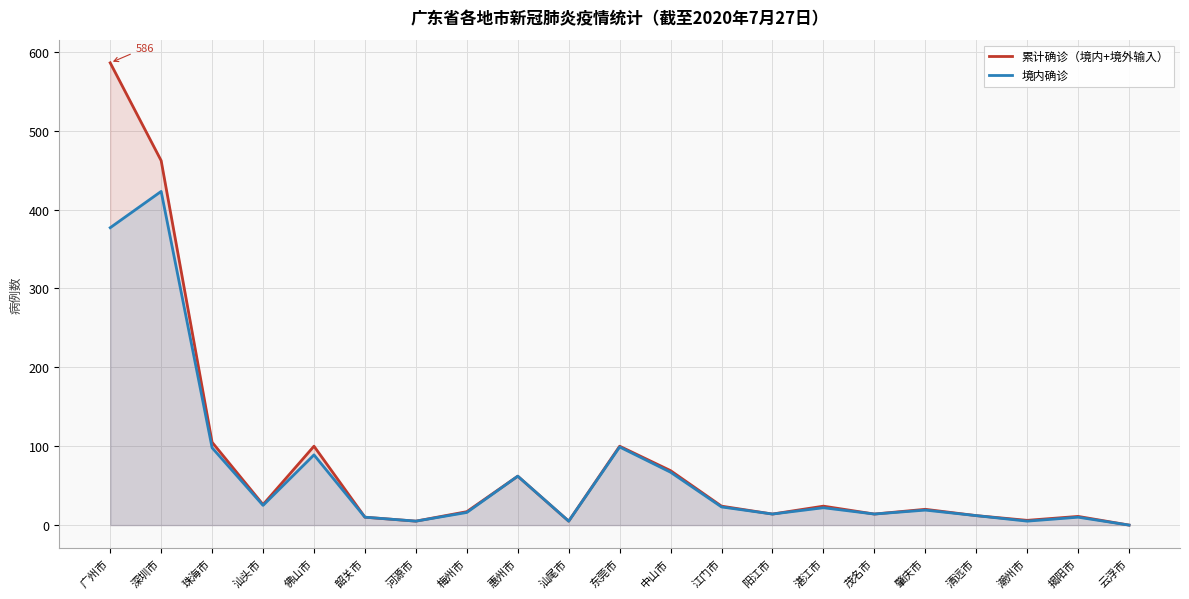

How many lines are shown in the chart?

2